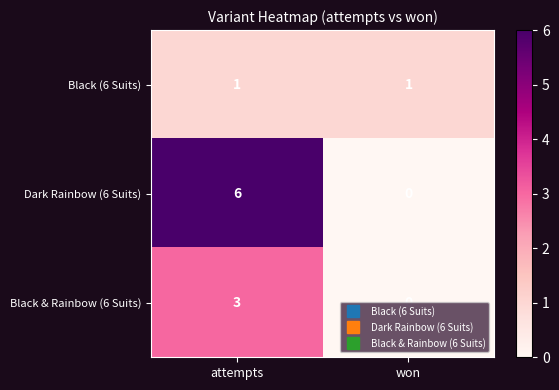

What is the sum of all Dark Rainbow (6 Suits) values?

6